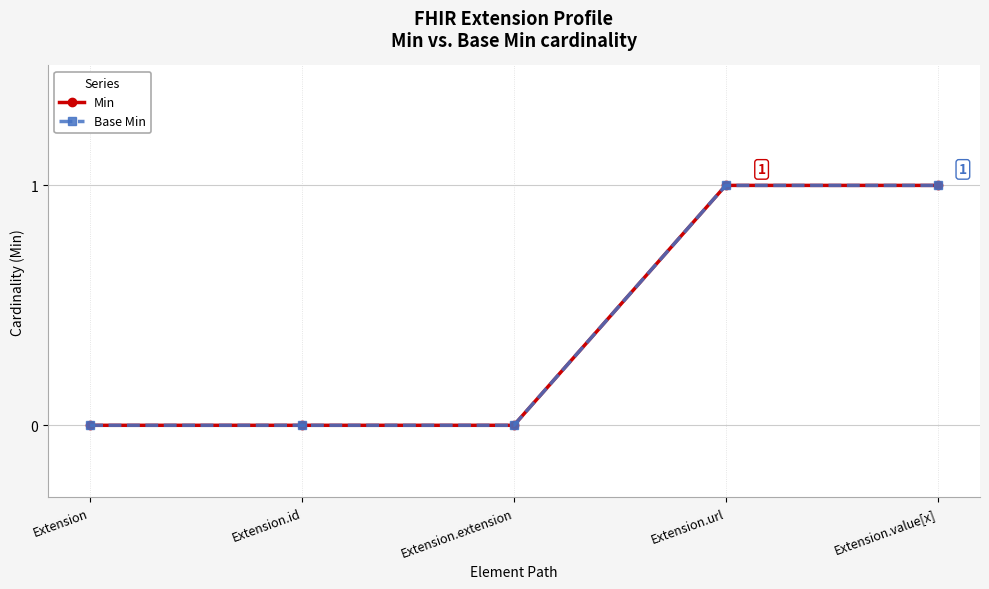

Does the chart have visible grid lines?

Yes